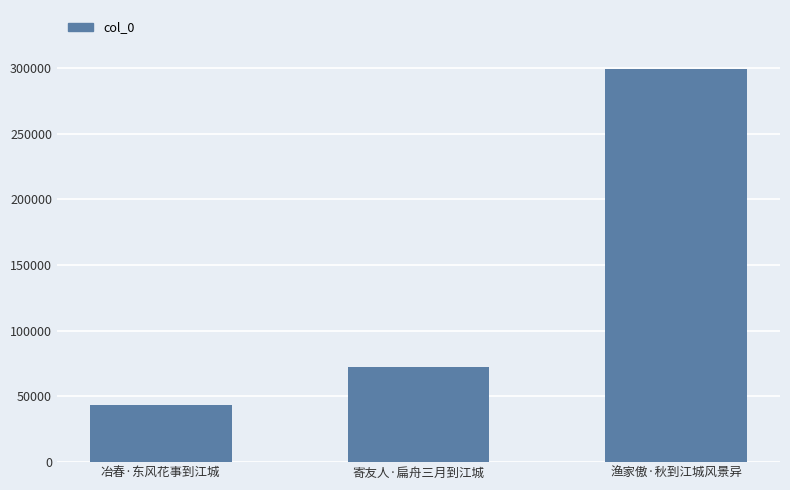

Reading left to right, transcribe all the data shown in this chart.

冶春·东风花事到江城=43360	寄友人·扁舟三月到江城=72679	渔家傲·秋到江城风景异=299124